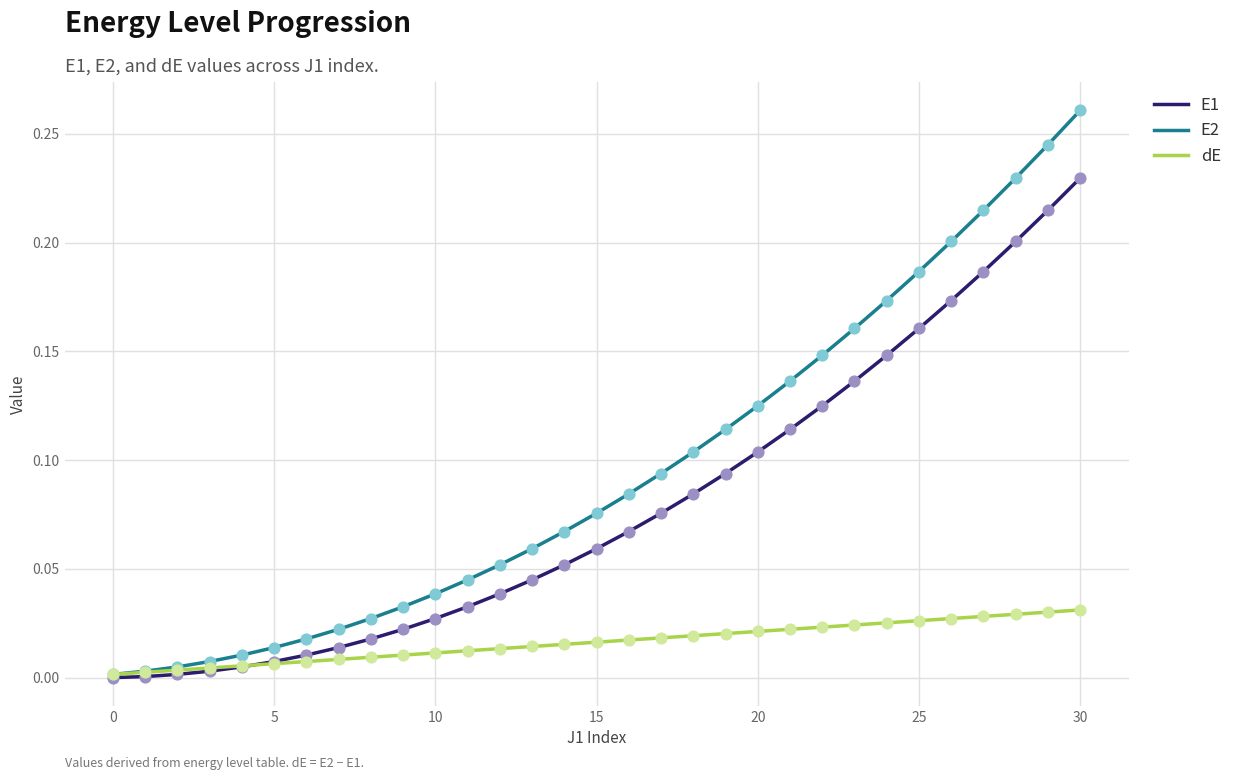

Which series has the widest spread of values?

E2